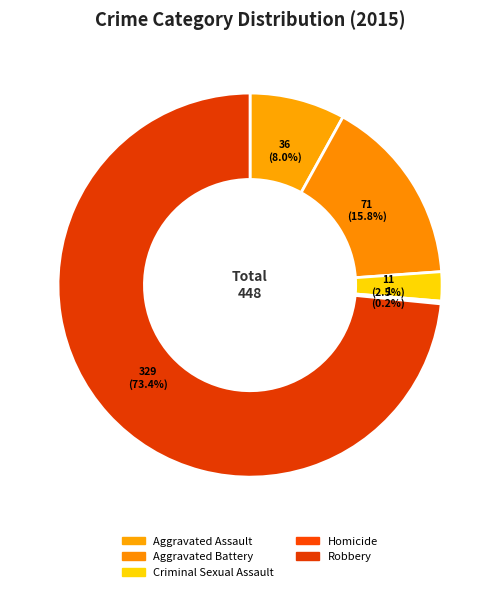

What is the change in value from Aggravated Battery to Homicide?

-70